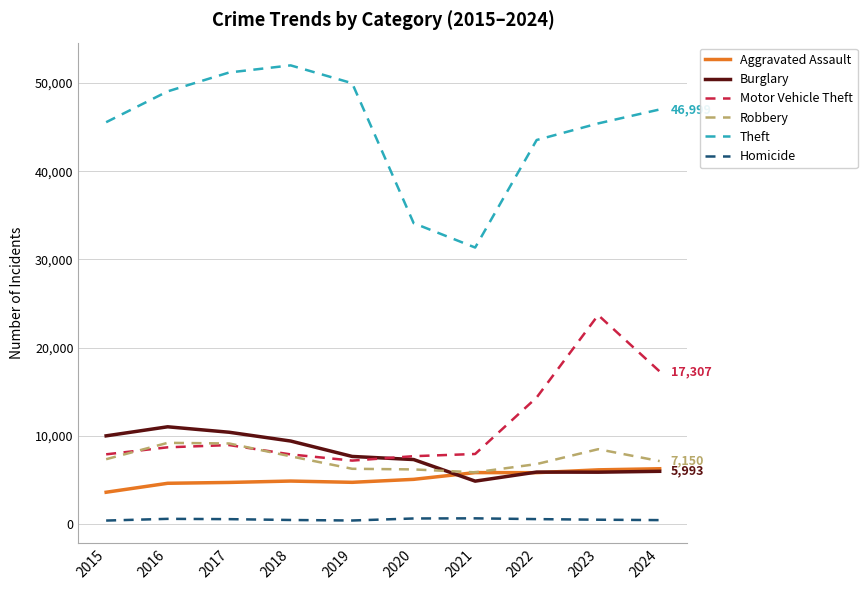

True or false: Aggravated Assault and Theft intersect in this chart.

False